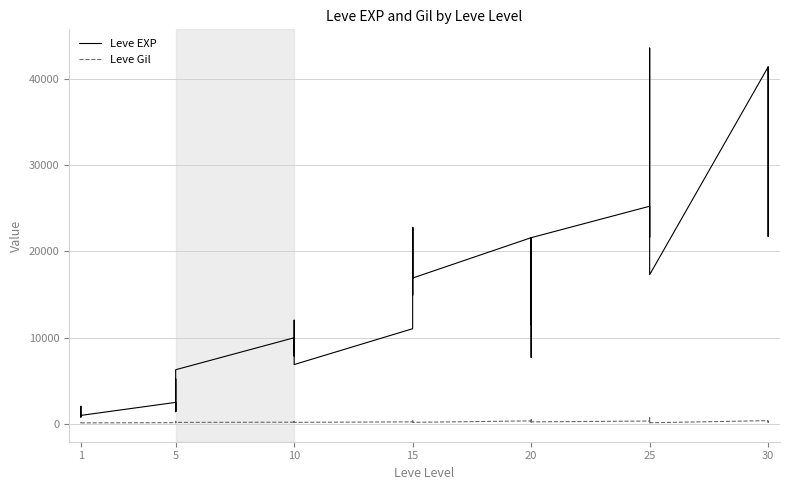

Reading left to right, transcribe all the data shown in this chart.

Leve EXP: 800	2040	1330	1330	800	980	2490	1420	5220	1420	3600	6280	9990	8930	12030	7880	8930	6880	11040	22790	14920	22790	16920	16920	21600	11560	17120	21600	7710	21600	25250	21650	26160	36390	43600	17310	41410	41410	21740	41410
Leve Gil: 113	114	114	115	112	112	139	169	293	140	170	169	191	169	230	168	284	175	230	468	172	234	170	174	344	101	485	281	101	230	326	229	203	379	715	126	372	296	175	440